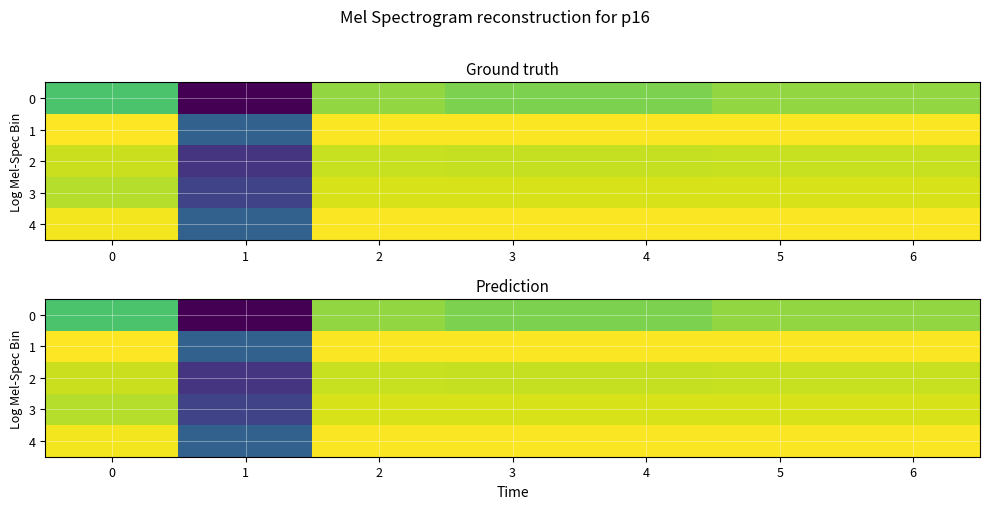

Between 0 and 2, which is larger?

2